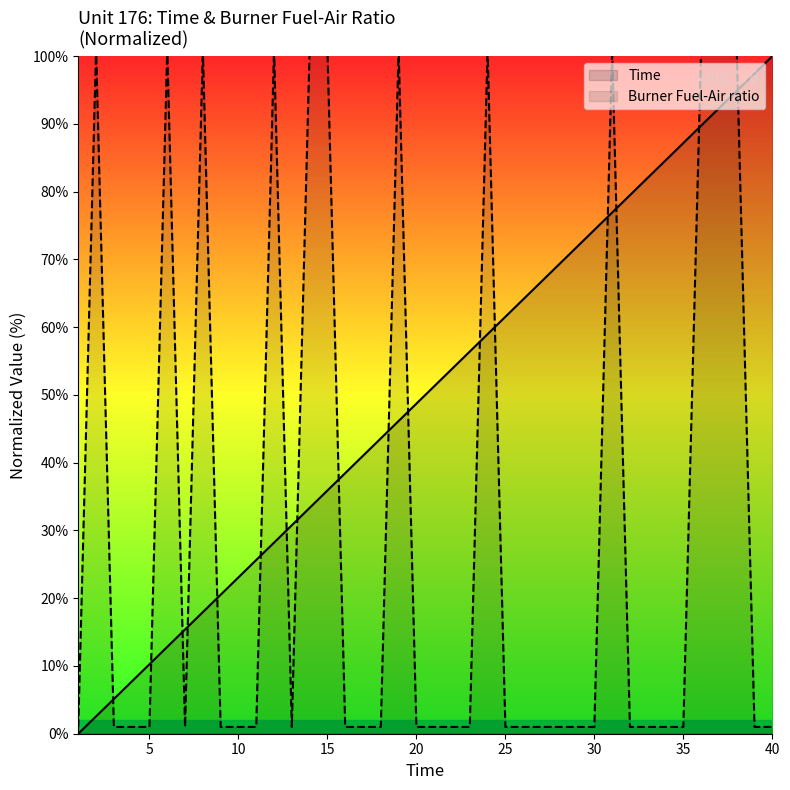

Rank the series by their average value, from lowest to highest.

Burner Fuel-Air ratio, Time